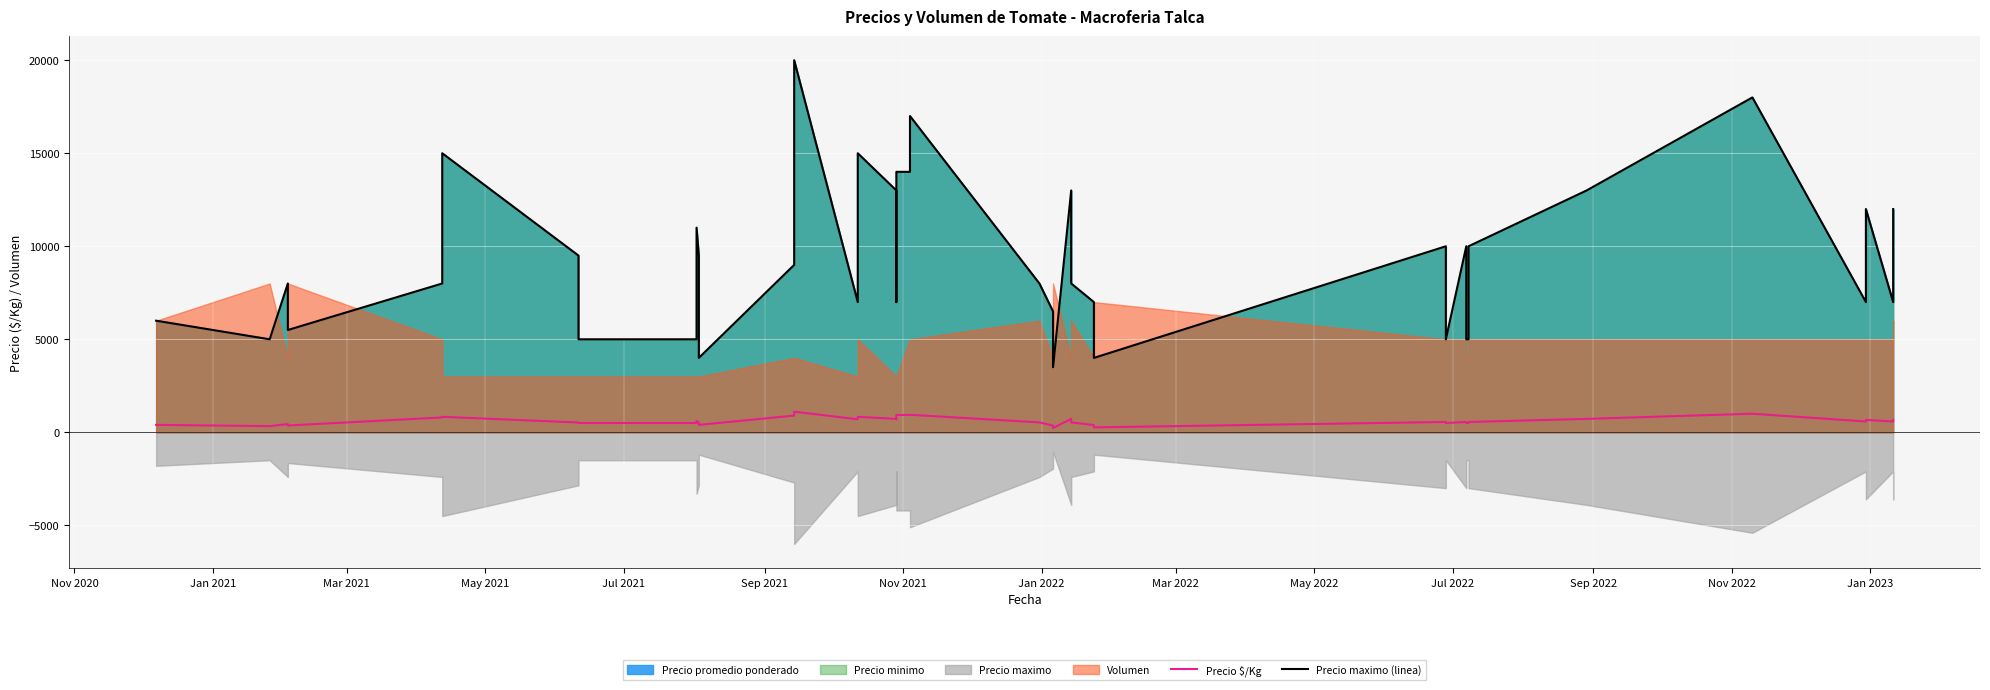

True or false: Precio maximo (linea) has a value of 8618 at 19.

False